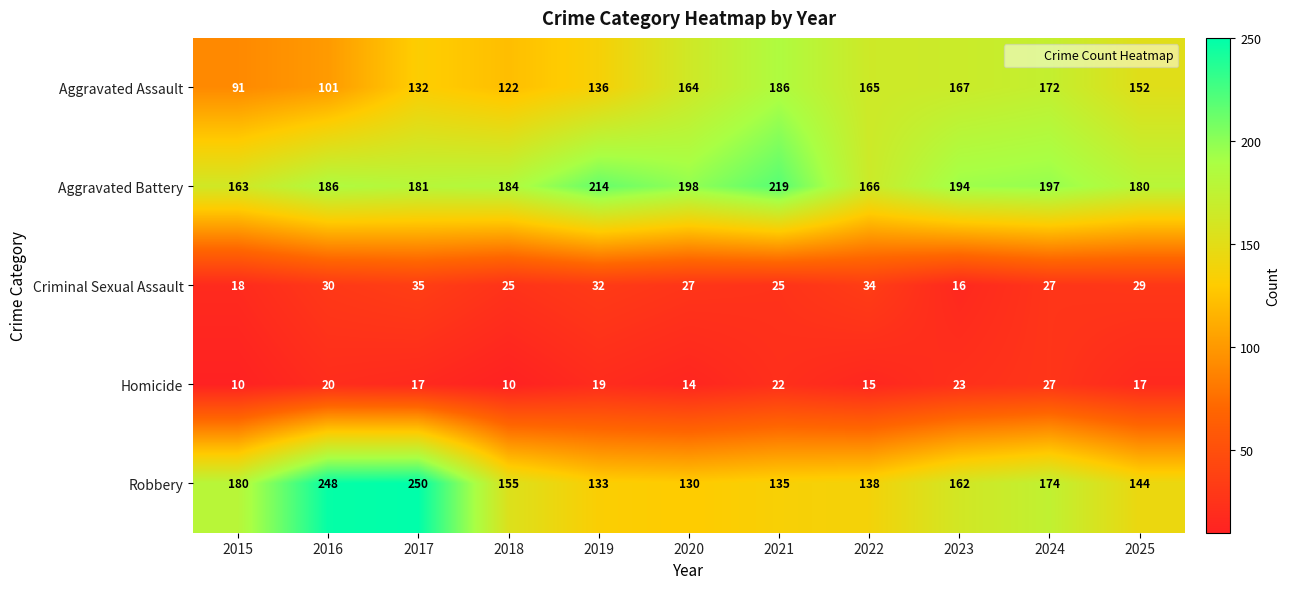

What is the spread (max minus min) of values at 2017?

233